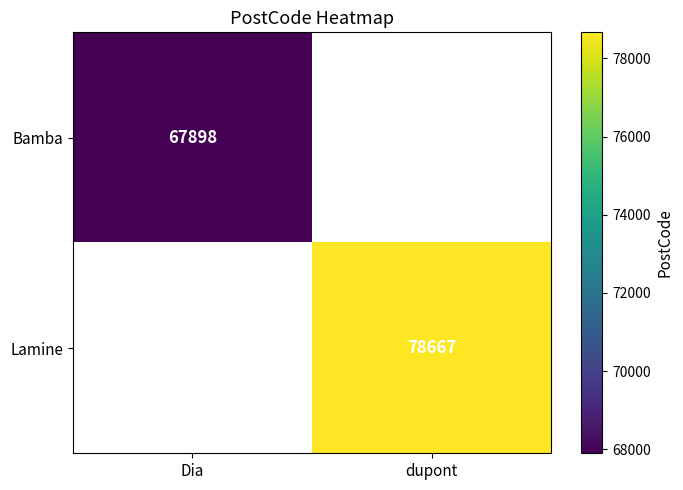

Which has a higher value, Dia or dupont?

dupont